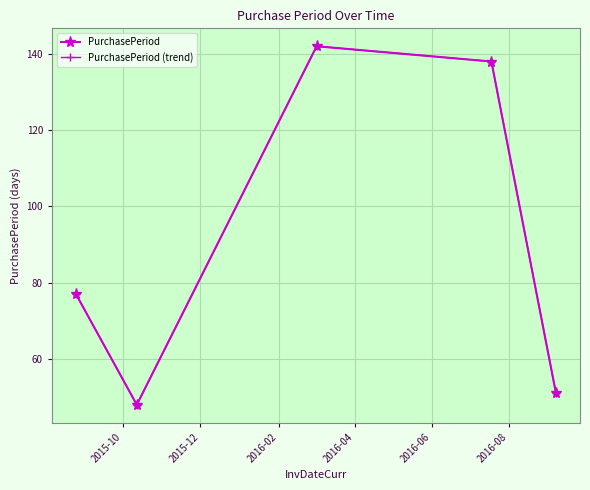

True or false: PurchasePeriod and PurchasePeriod (trend) intersect in this chart.

False